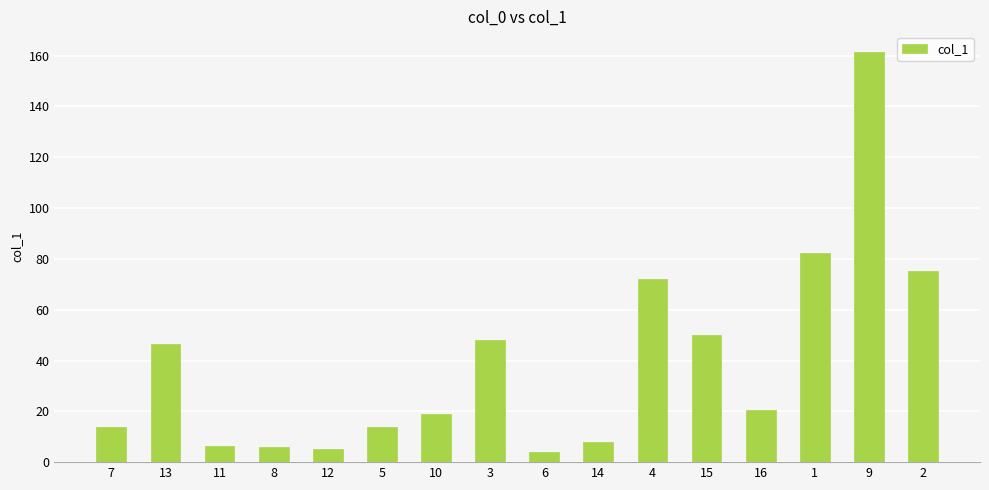

Does the chart contain stacked bars?

No